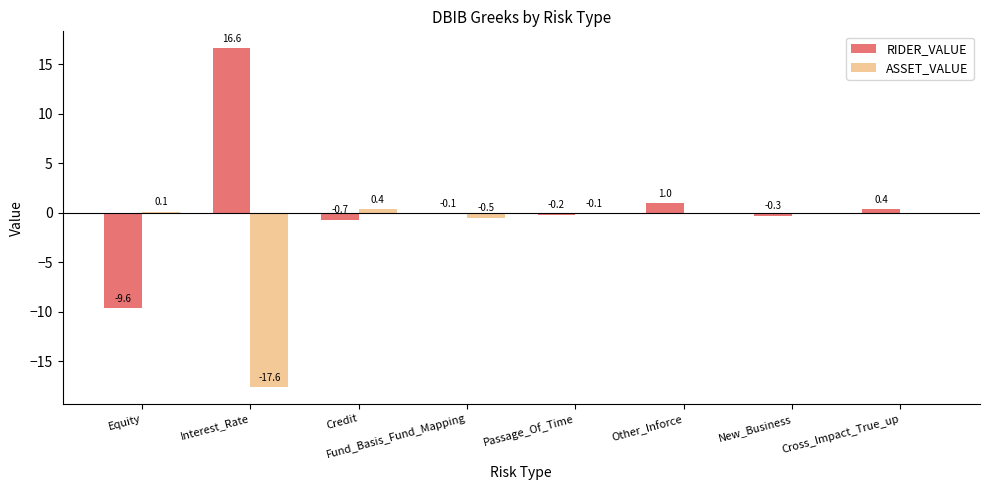

What is the difference between the ASSET_VALUE values at Passage_Of_Time and Interest_Rate?

17.5